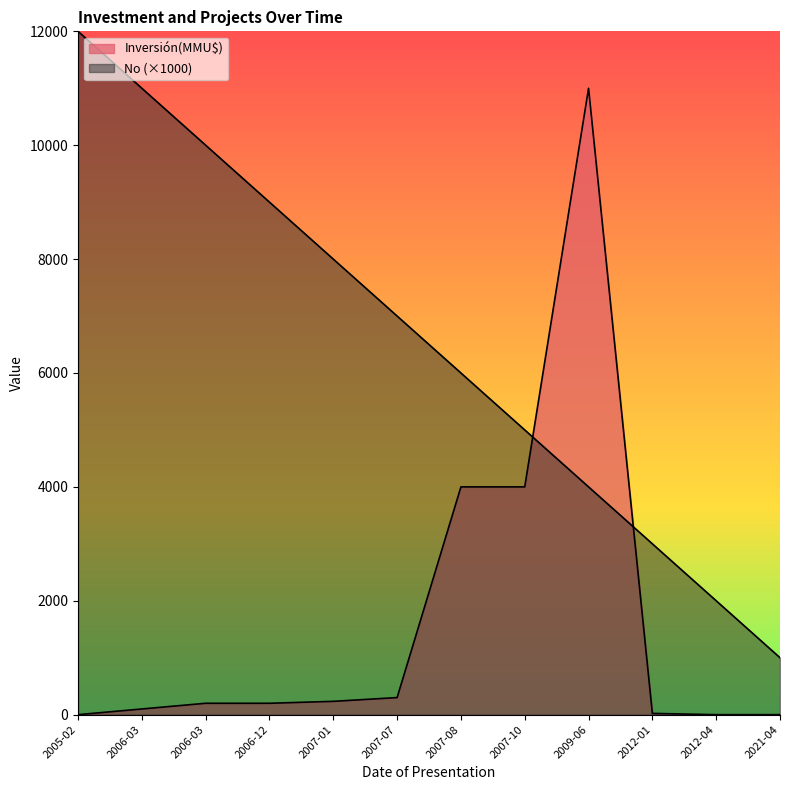

How many lines are shown in the chart?

2